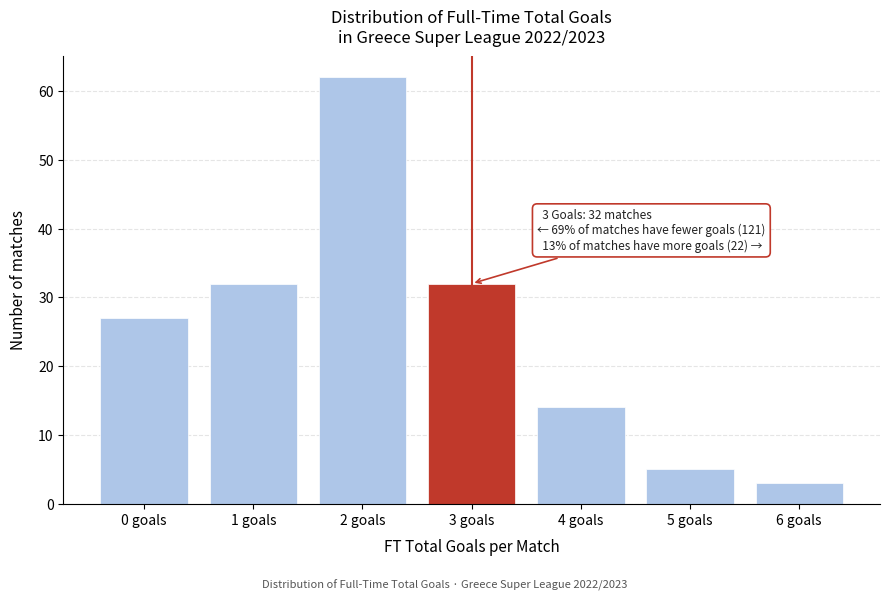

Reading left to right, what are all the values shown in this chart?

27	32	62	32	14	5	3